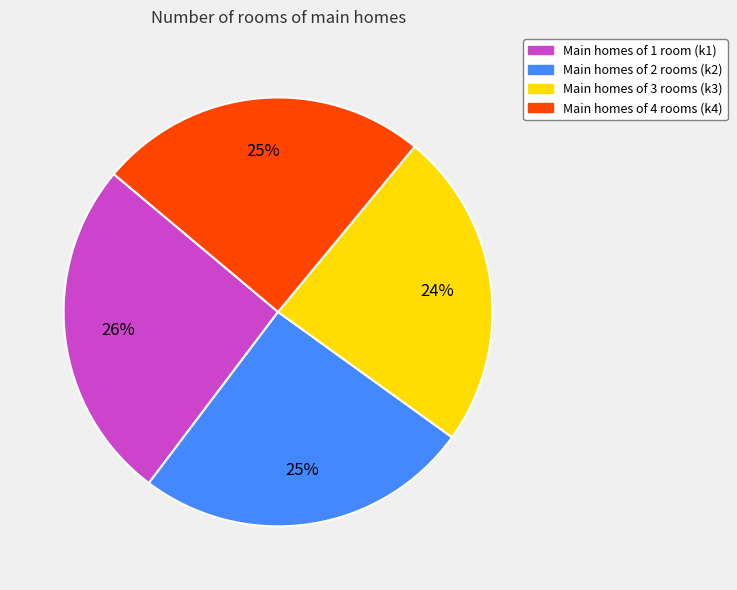

To the nearest percent, what is the average slice percentage?

25%